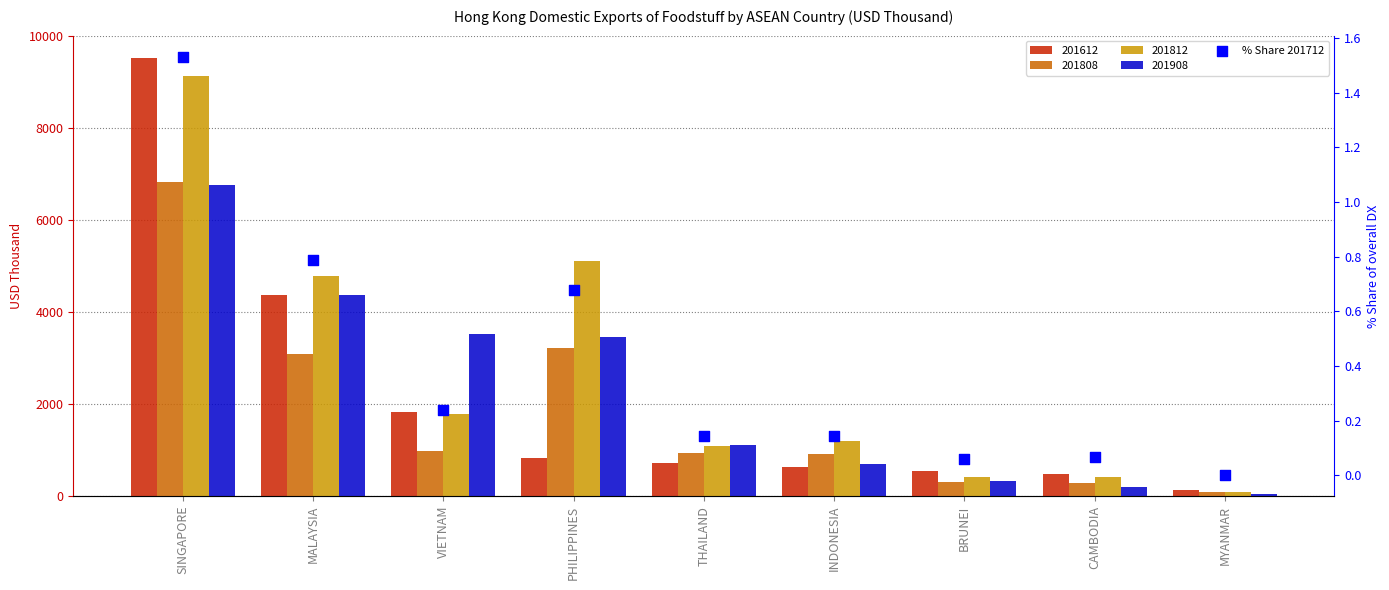

Between PHILIPPINES and THAILAND, which is larger?

PHILIPPINES